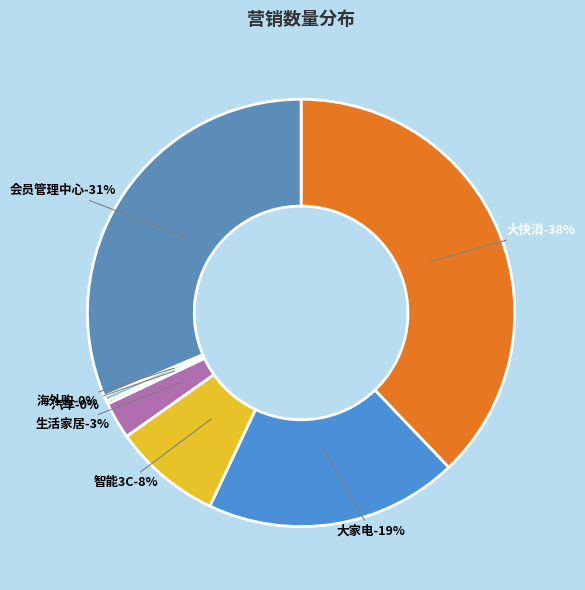

Is it true that 会员管理中心-会员管理中心 is 31% of the pie?

True